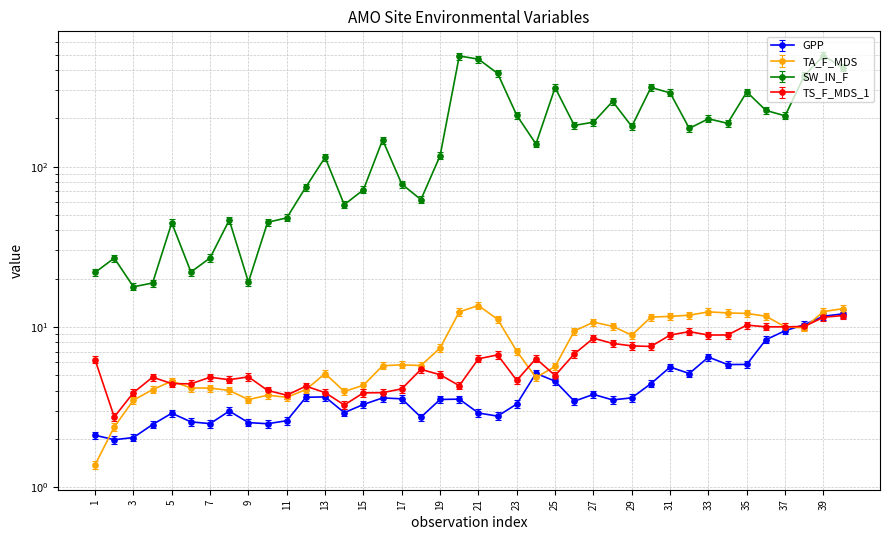

Reading right to left, list all the values displayed in this chart.

GPP: 11.4	11.1	9.8	9.0	7.9	5.5	5.5	6.1	4.9	5.3	4.2	3.4	3.3	3.6	3.3	4.3	4.9	3.1	2.6	2.7	3.4	3.3	2.6	3.4	3.4	3.1	2.8	3.5	3.4	2.5	2.4	2.4	2.8	2.4	2.4	2.7	2.3	1.9	1.9	2.0
TA_F_MDS: 13.0	12.5	9.9	10.0	11.7	12.1	12.2	12.4	11.8	11.6	11.5	8.9	10.1	10.7	9.4	5.7	4.8	7.0	11.1	13.6	12.4	7.4	5.7	5.8	5.7	4.3	4.0	5.1	4.1	3.6	3.7	3.5	4.0	4.2	4.2	4.6	4.1	3.5	2.4	1.4
SW_IN_F: 415.5	493.4	368.7	207.6	224.3	292.5	186.3	198.9	173.3	288.6	312.0	178.1	255.2	189.4	180.9	311.4	138.6	209.0	381.9	468.9	490.4	117.0	62.3	77.8	146.8	71.7	57.9	114.2	74.7	47.9	45.0	19.0	46.4	26.9	22.0	44.6	18.8	17.8	26.9	21.9
TS_F_MDS_1: 11.8	11.5	10.1	10.0	10.0	10.3	8.9	8.9	9.3	8.9	7.5	7.6	7.9	8.5	6.8	5.0	6.3	4.6	6.7	6.3	4.3	5.0	5.4	4.1	3.9	3.9	3.3	3.9	4.3	3.7	4.0	4.9	4.7	4.9	4.4	4.4	4.9	3.9	2.7	6.2